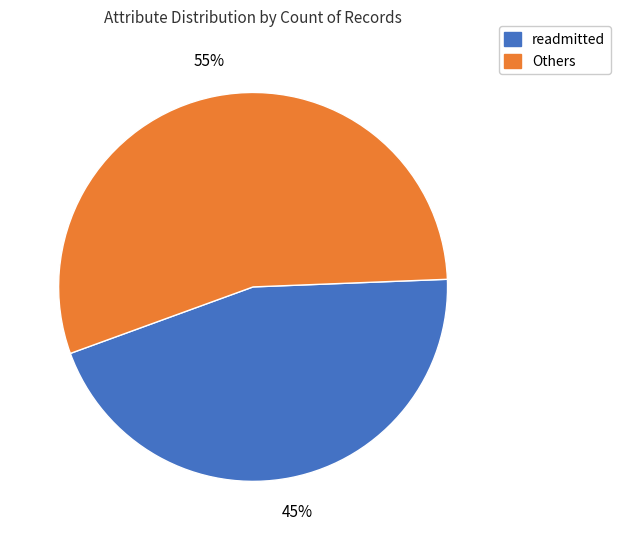

To the nearest percent, what is the average slice percentage?

50%